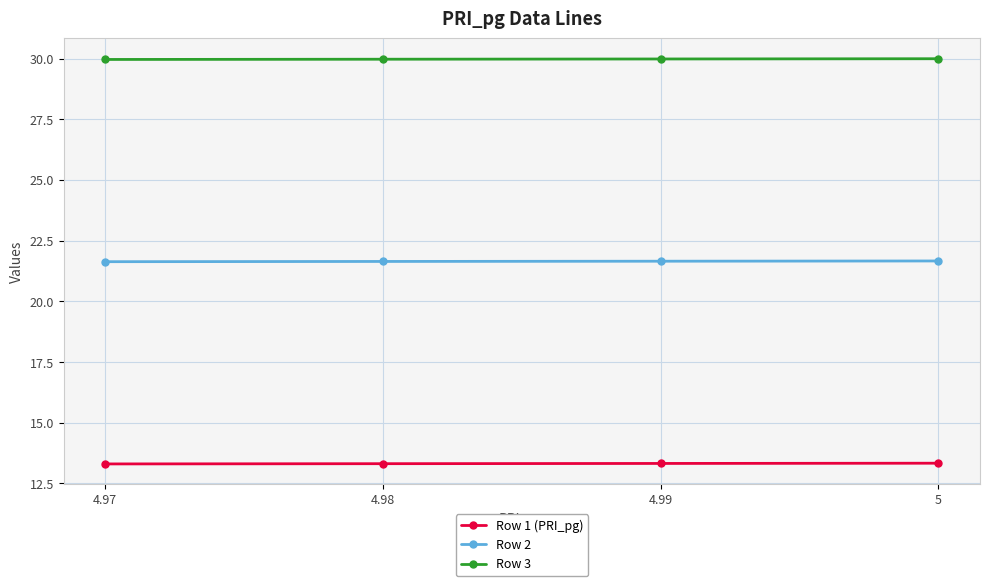

Rank the series by their maximum value, from highest to lowest.

Row 3, Row 2, Row 1 (PRI_pg)